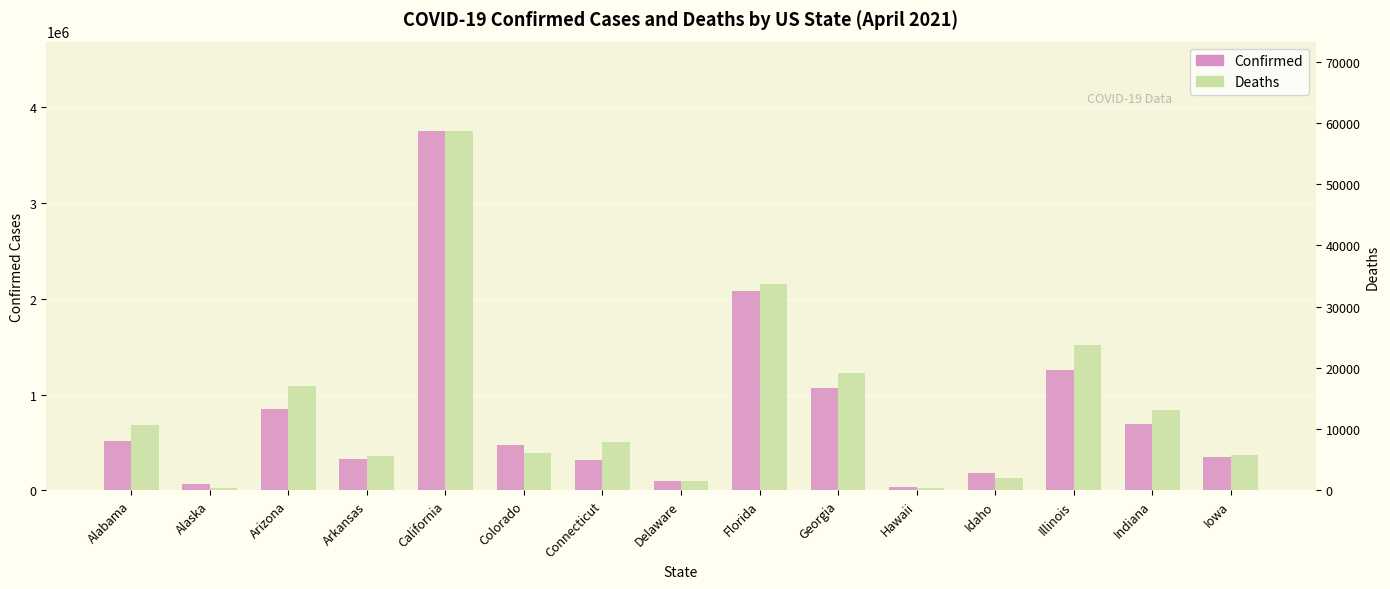

What are all the series names shown in the legend?

Confirmed, Deaths